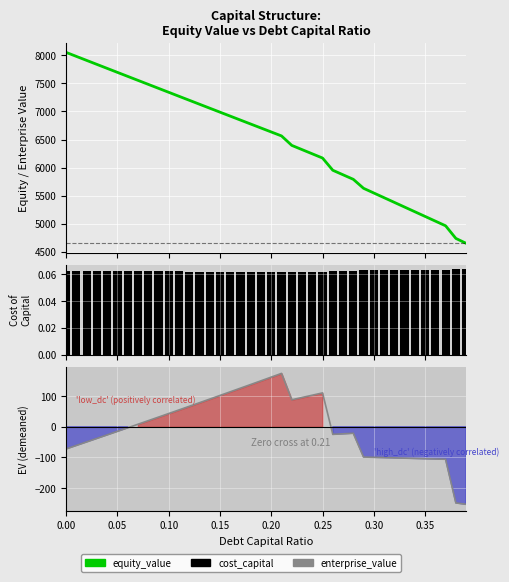

True or false: enterprise_value has a value of 26.3 at 11.

False